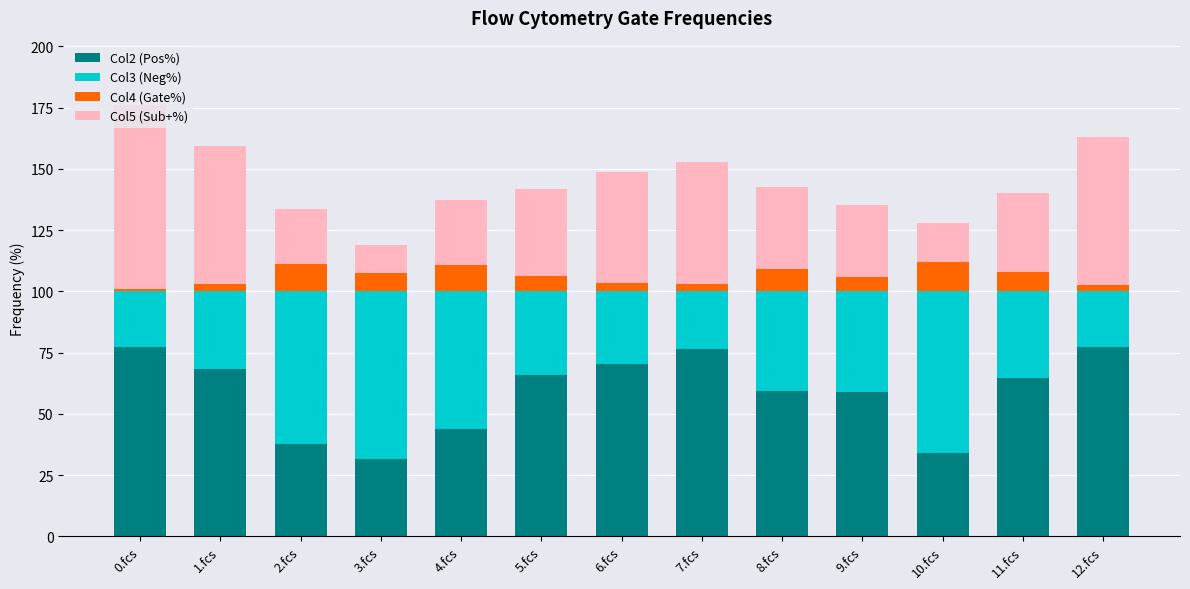

What is the sum of all Col2 (Pos%) values?

765.1